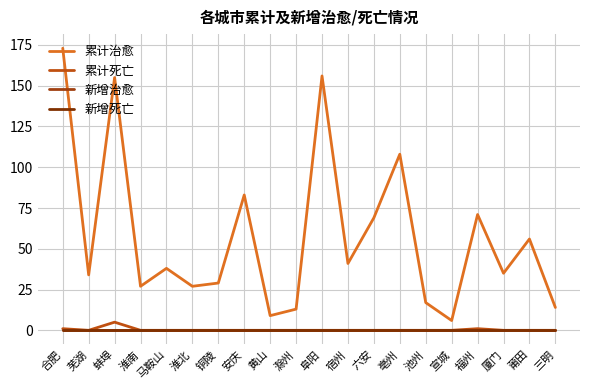

What is the sum of all 累计治愈 values?

1161